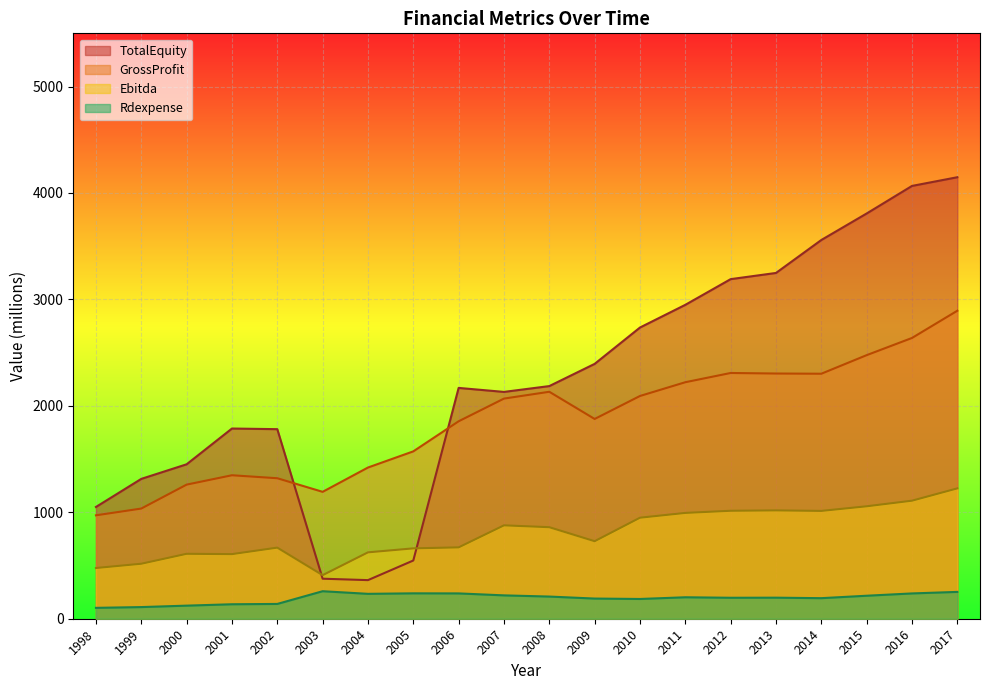

How many lines are shown in the chart?

4